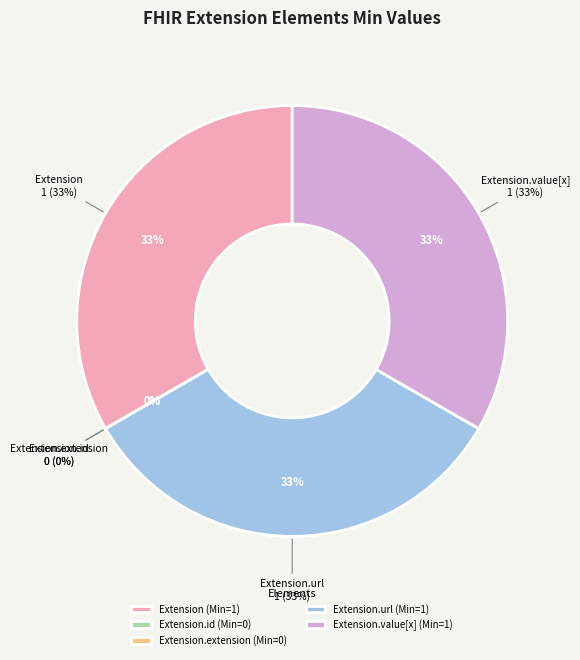

Which slice is the smallest?

Extension.id